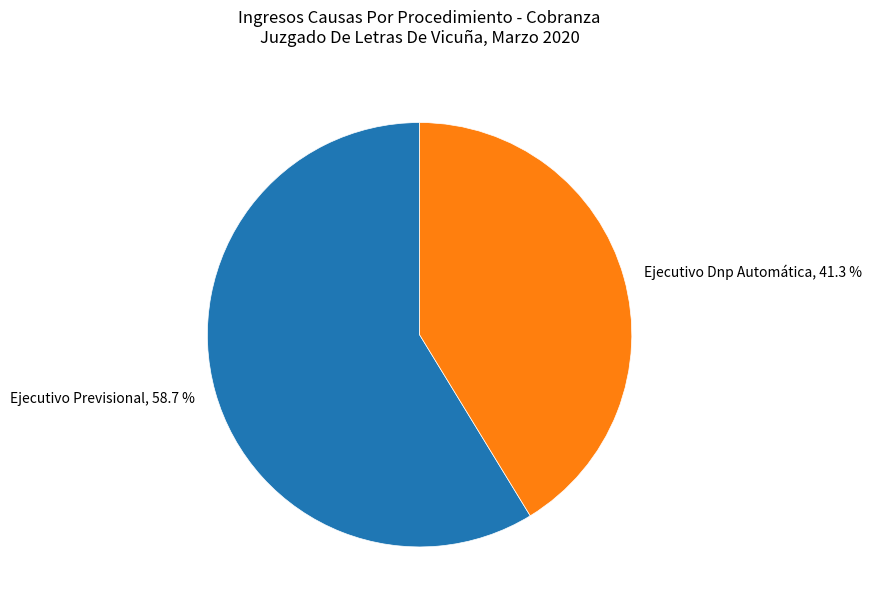

Combined, what portion of the pie is Ejecutivo Previsional and Ejecutivo Dnp Automática?

100.0%